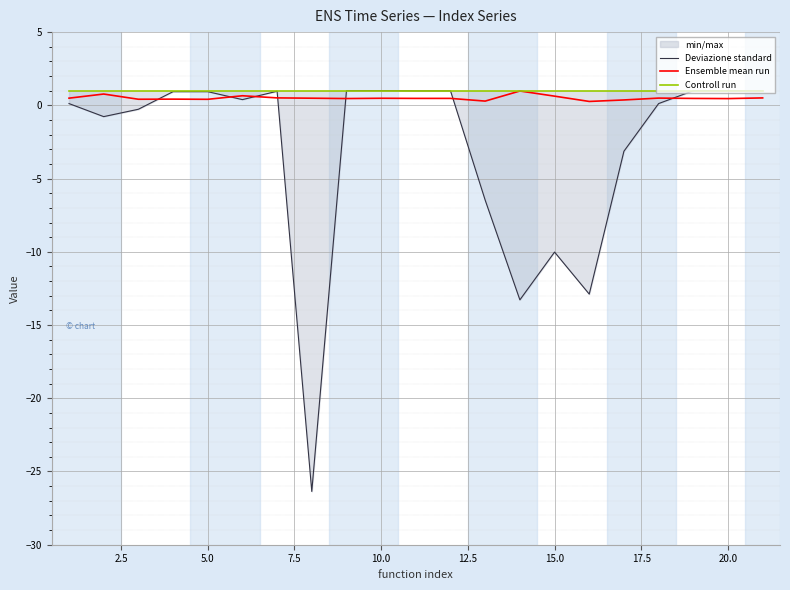

Which series has the largest range (max minus min)?

Deviazione standard